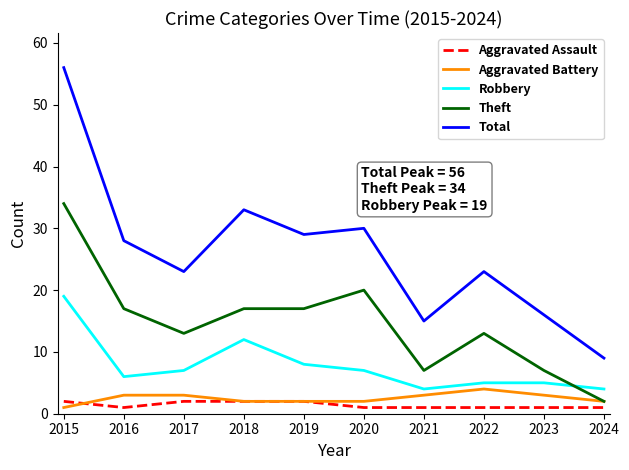

Reading left to right, extract all data points from this chart.

Aggravated Assault: 2	1	2	2	2	1	1	1	1	1
Aggravated Battery: 1	3	3	2	2	2	3	4	3	2
Robbery: 19	6	7	12	8	7	4	5	5	4
Theft: 34	17	13	17	17	20	7	13	7	2
Total: 56	28	23	33	29	30	15	23	16	9